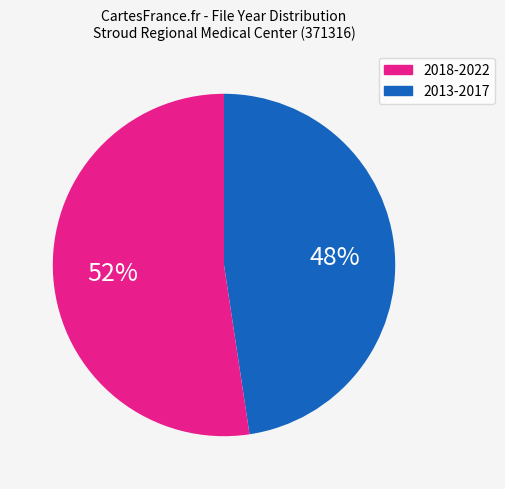

How many segments does this pie chart have?

2